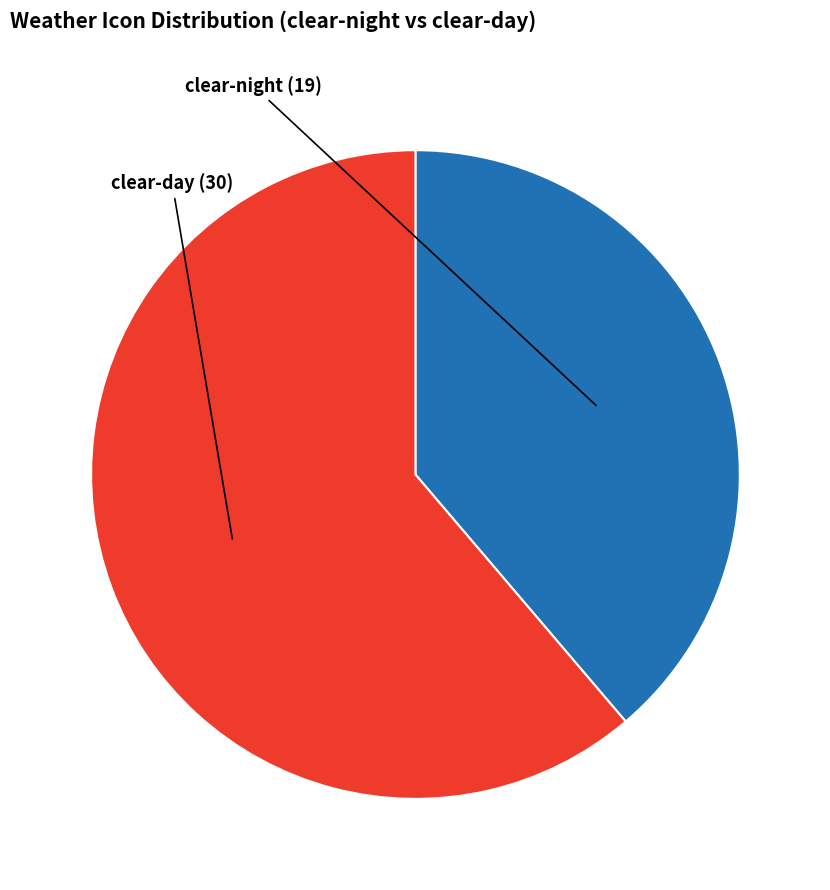

Rank the categories by value from highest to lowest.

clear-day, clear-night